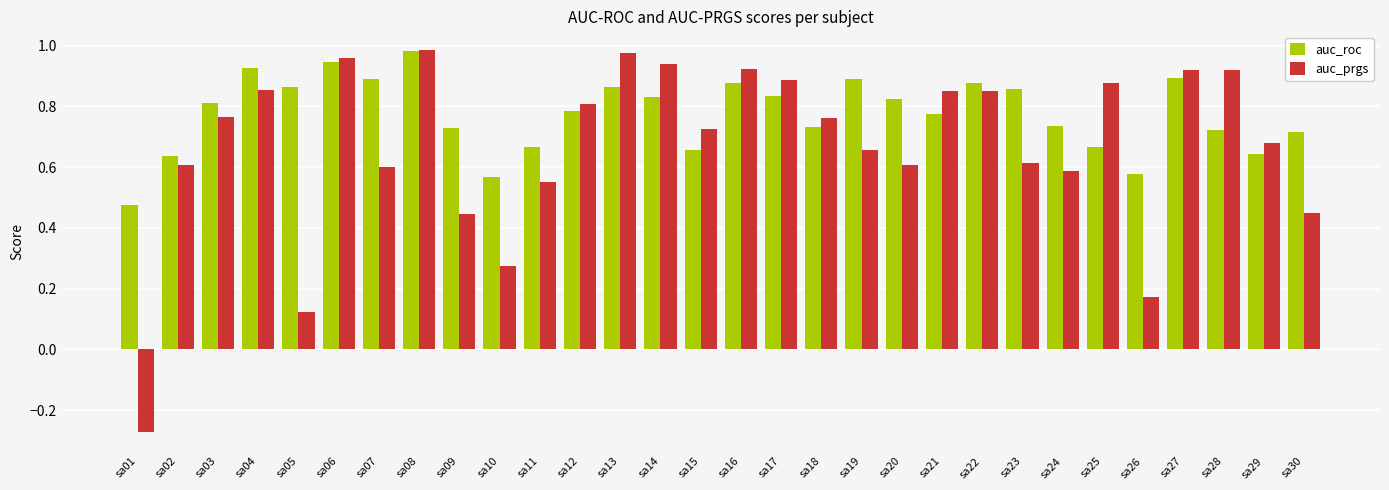

Rank the series by their average value, from highest to lowest.

auc_roc, auc_prgs